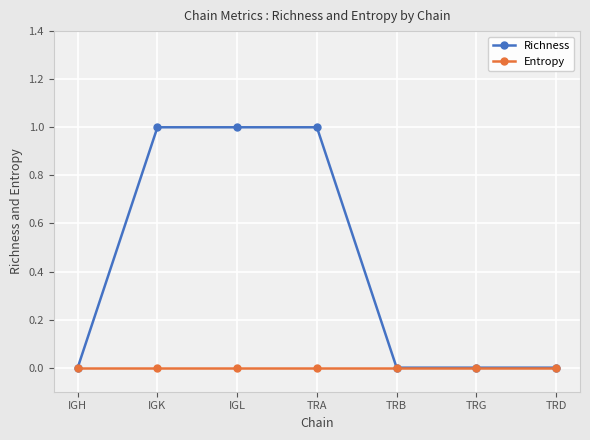

True or false: Entropy has a value of 0 at TRD.

True